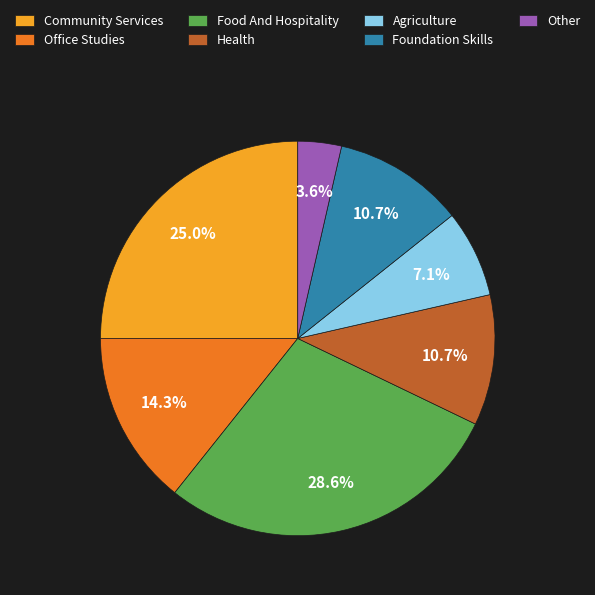

Do Agriculture and Food And Hospitality together represent more than half of the pie?

No